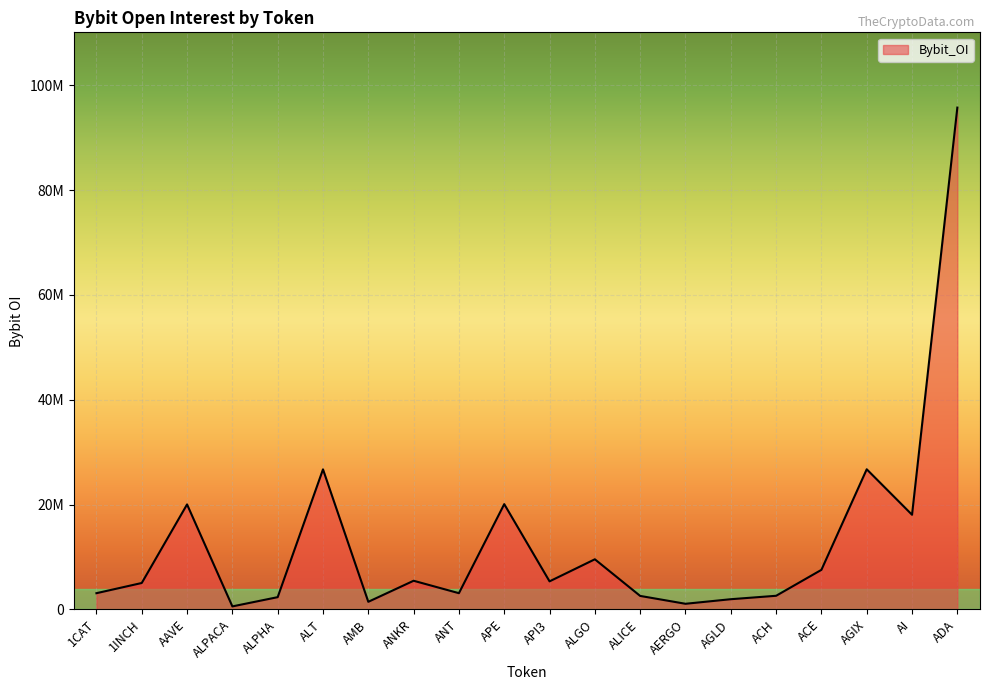

Is it true that the value at ALICE is 780077?

False